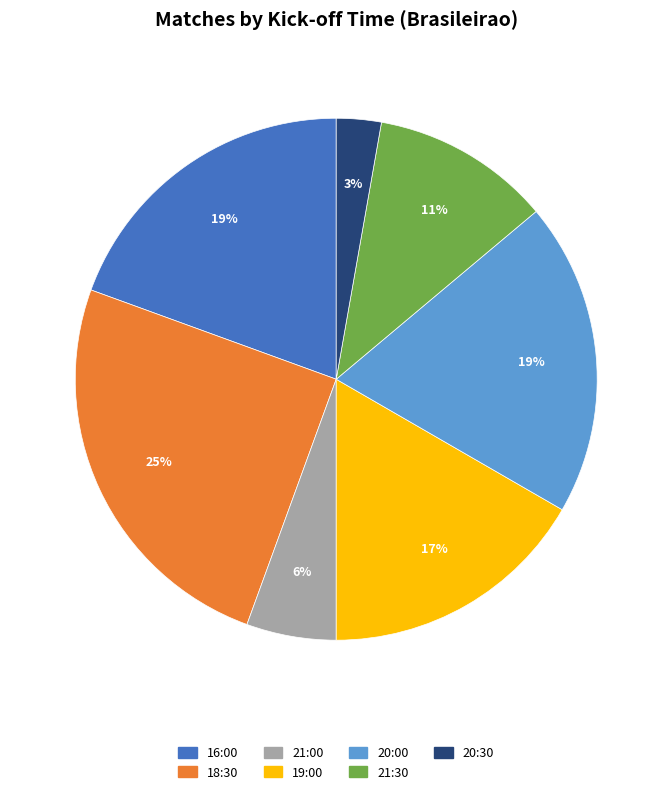

How many segments does this pie chart have?

7